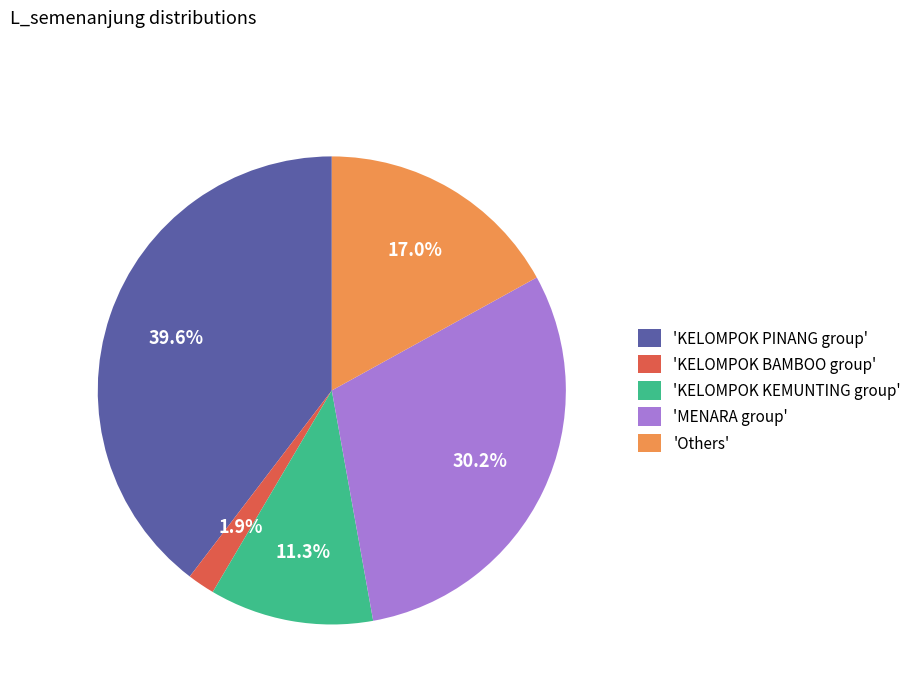

To the nearest percent, what is the difference between the largest and smallest slice percentages?

38%